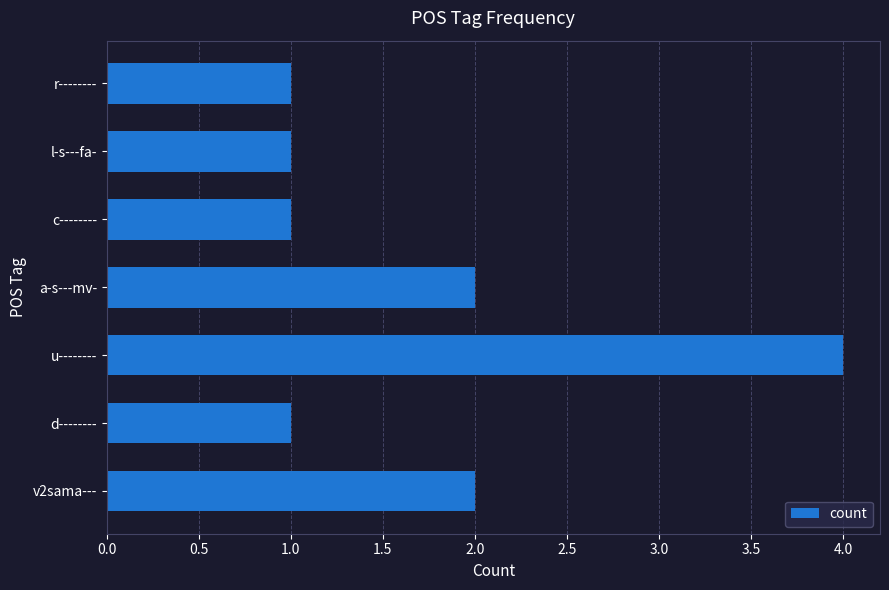

What is the maximum value shown in the chart?

4